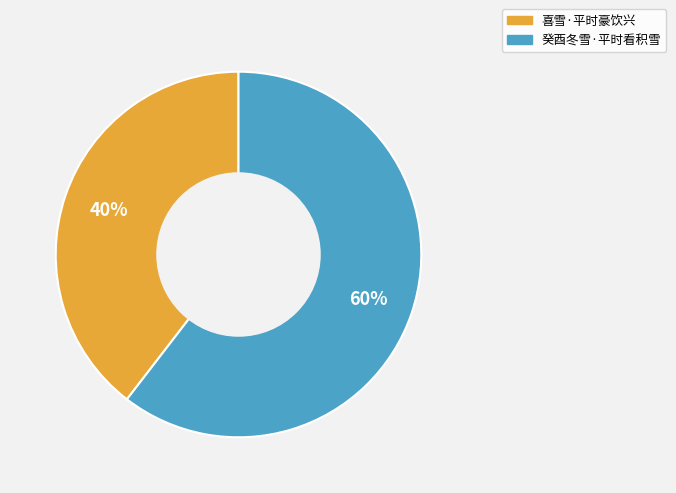

To the nearest percent, what percentage of the pie is 喜雪·平时豪饮兴?

40%